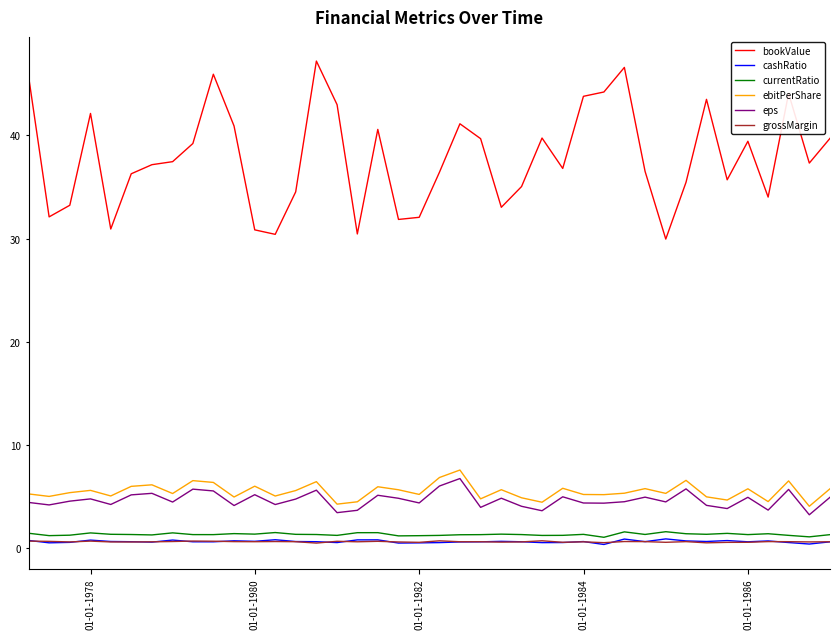

What is the maximum value shown in the chart?

47.2